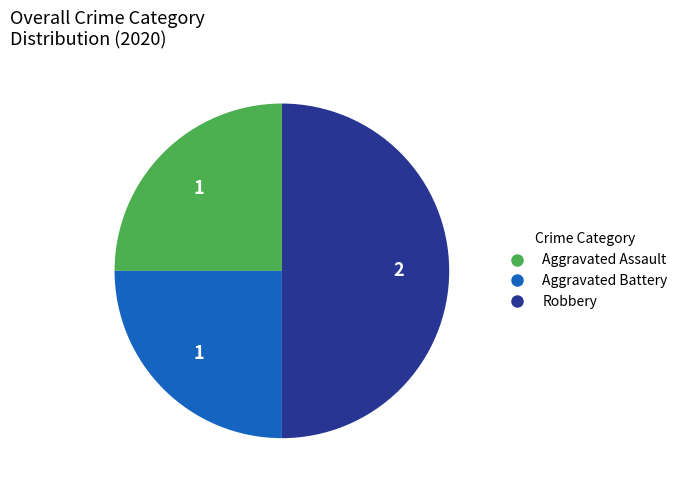

True or false: Aggravated Assault accounts for 25% of the total.

True